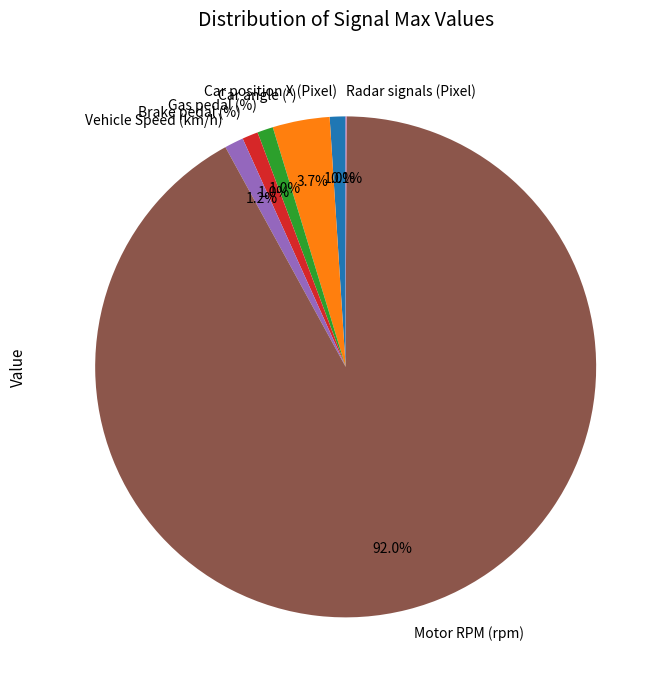

Combined, do Brake pedal (%) and Vehicle Speed (km/h) account for over 50%?

No